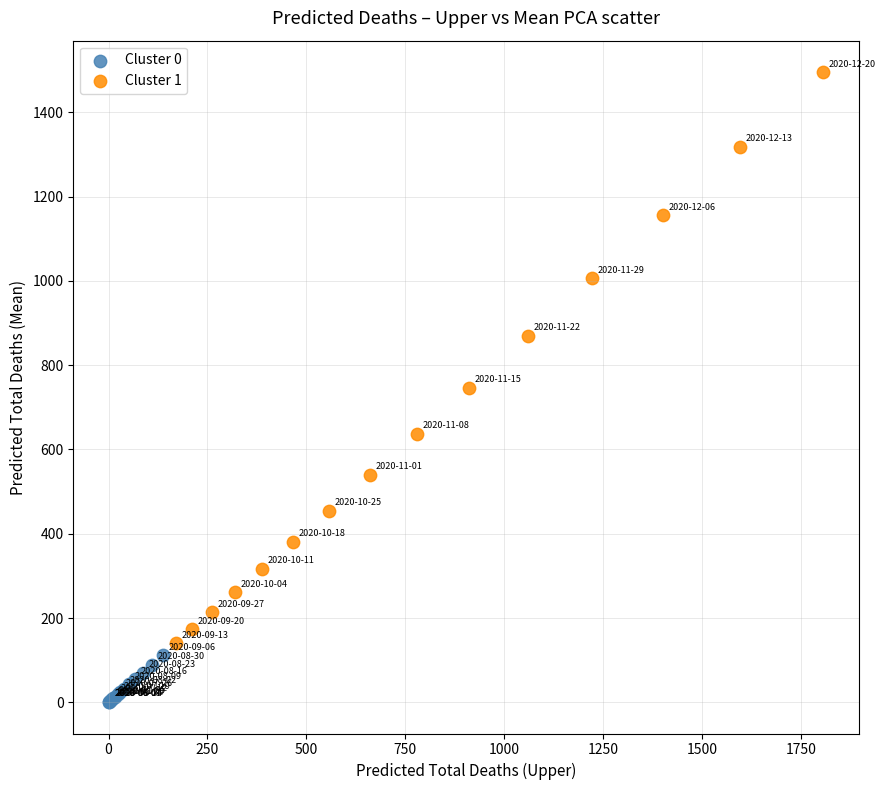

Which series reaches the maximum Y coordinate?

Cluster 1